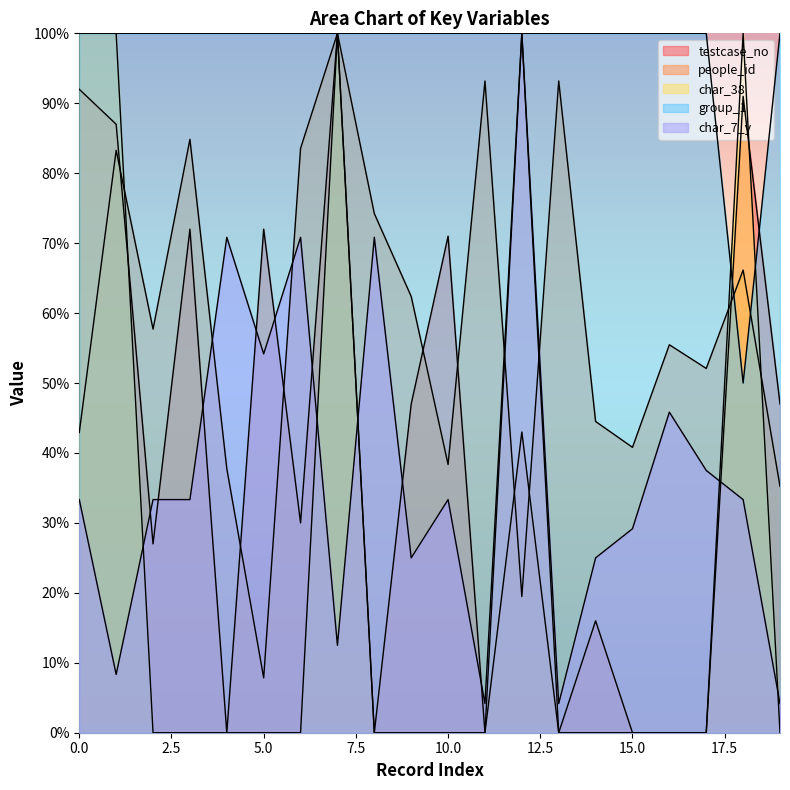

What is the greatest value displayed?

100.0